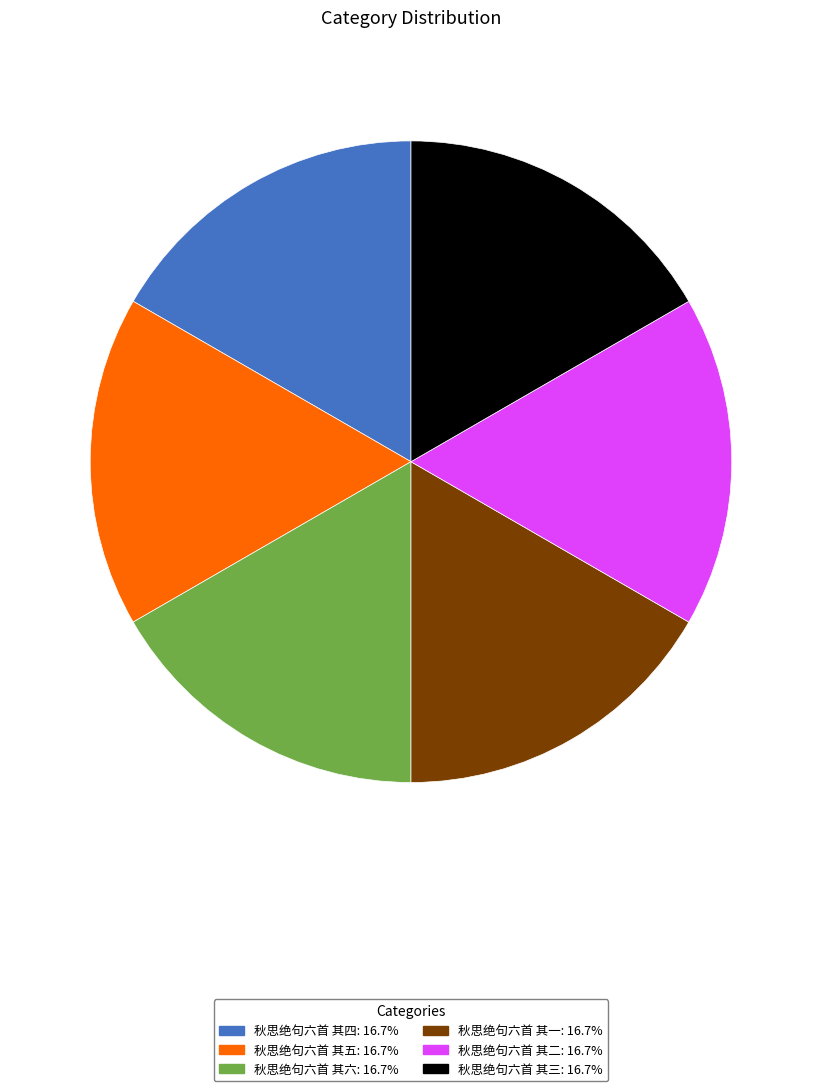

Do 秋思绝句六首 其二 and 秋思绝句六首 其一 together represent more than half of the pie?

No